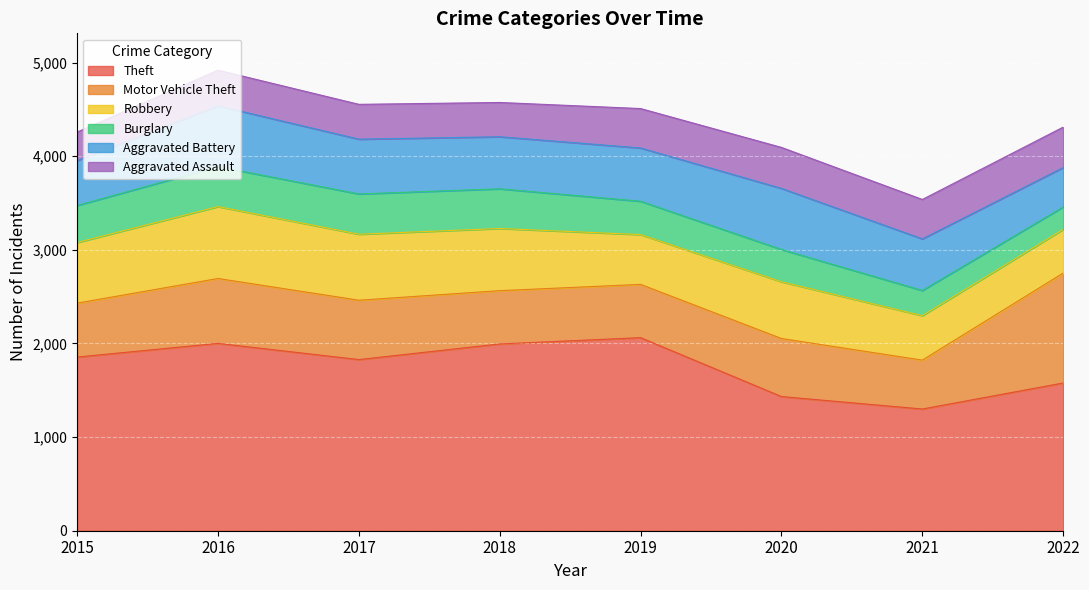

What is the difference between the Aggravated Battery values at 2015 and 2022?

58